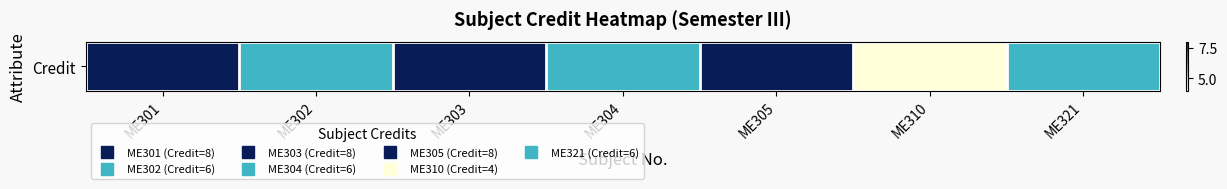

Rank the categories by value from lowest to highest.

ME310, ME302, ME304, ME321, ME301, ME303, ME305